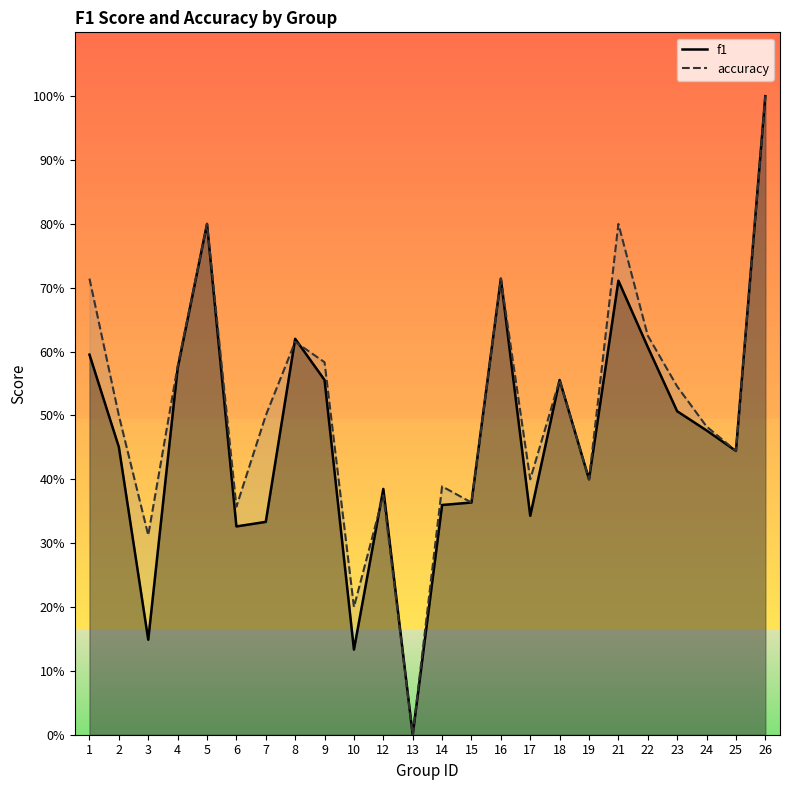

Is the value of accuracy at 19 greater than the value of f1 at 22?

No